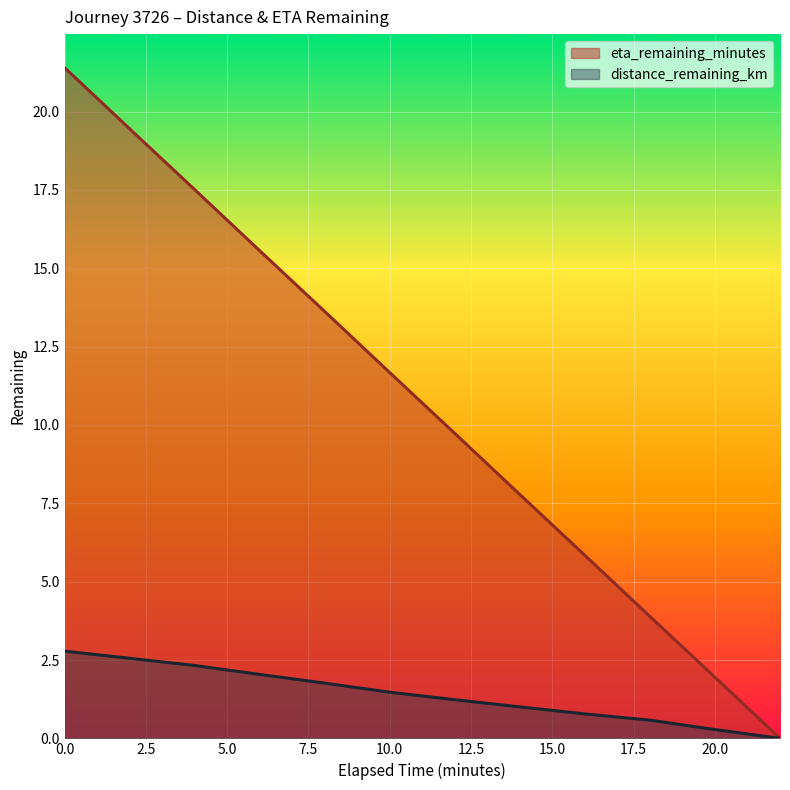

The value of eta_remaining_minutes at 20.0 is 1.9. True or false?

True